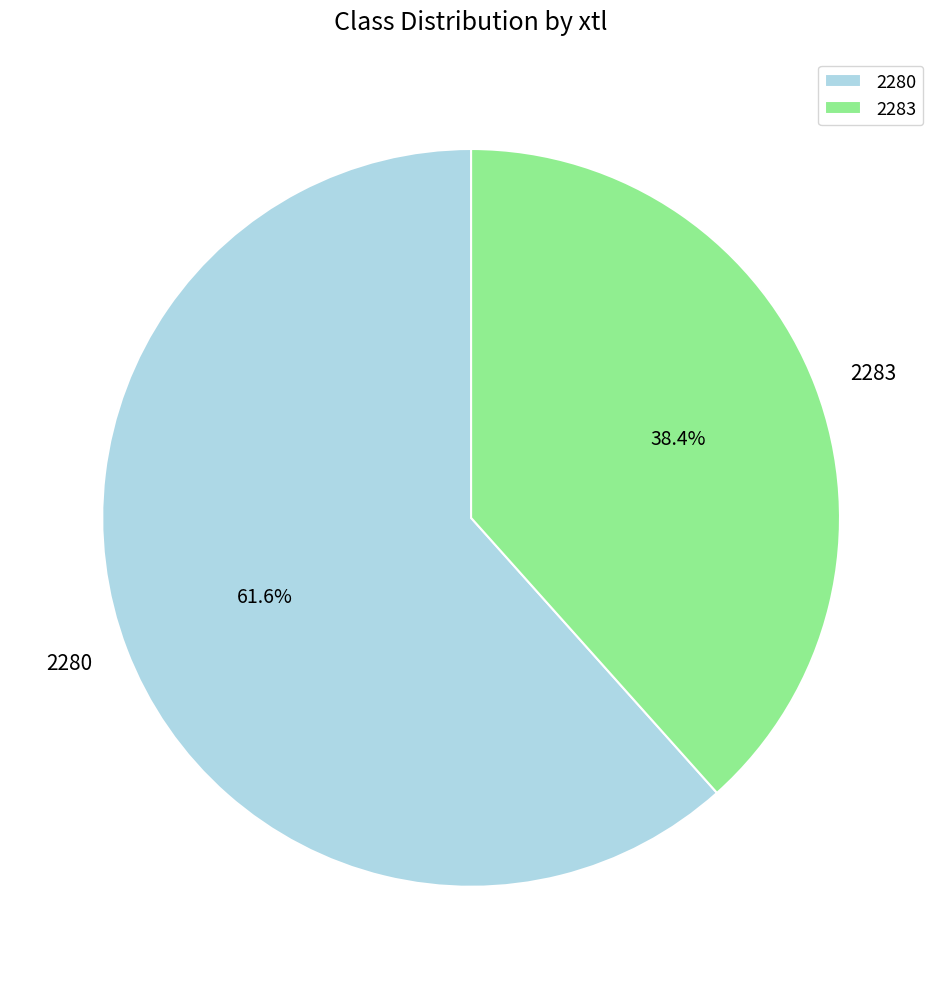

Count the number of slices in the pie.

2